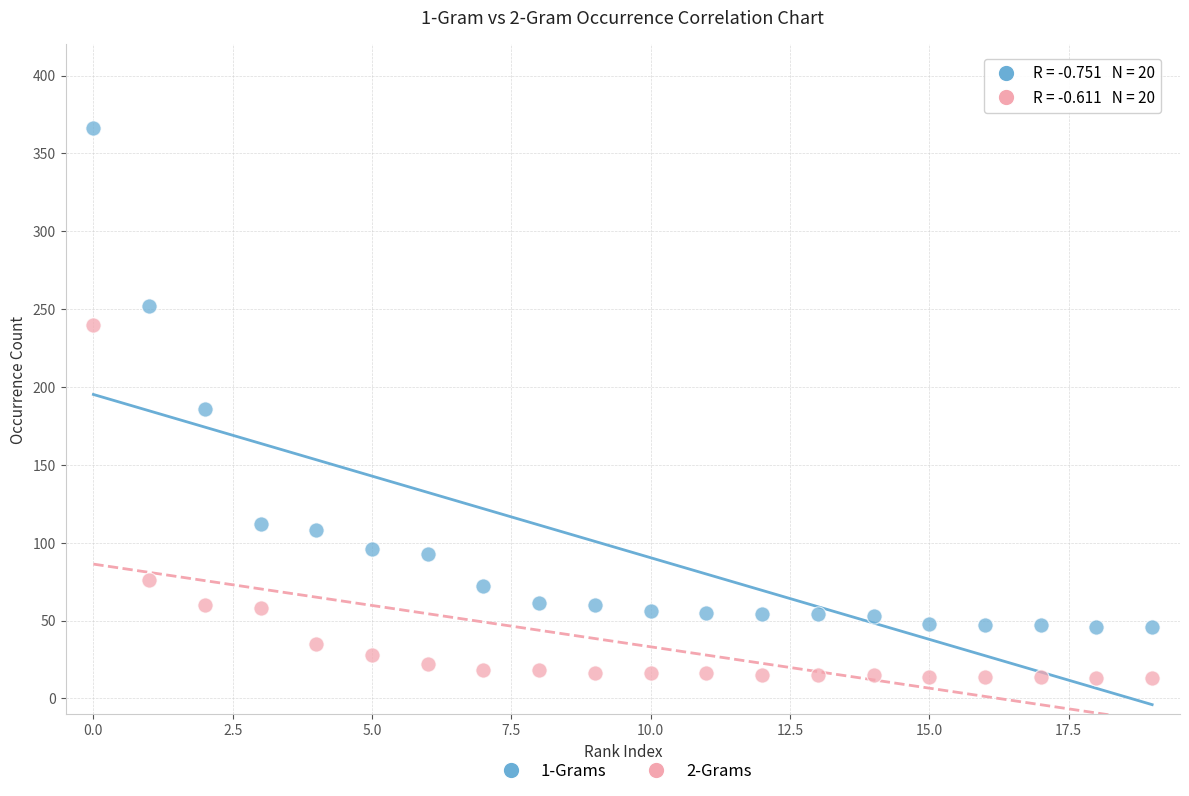

Across all data points, what is the range of Y values (max minus min)?

353